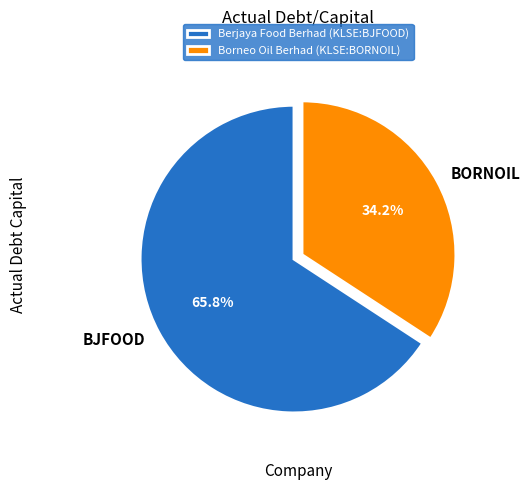

What is the majority slice?

Berjaya Food Berhad (KLSE:BJFOOD)